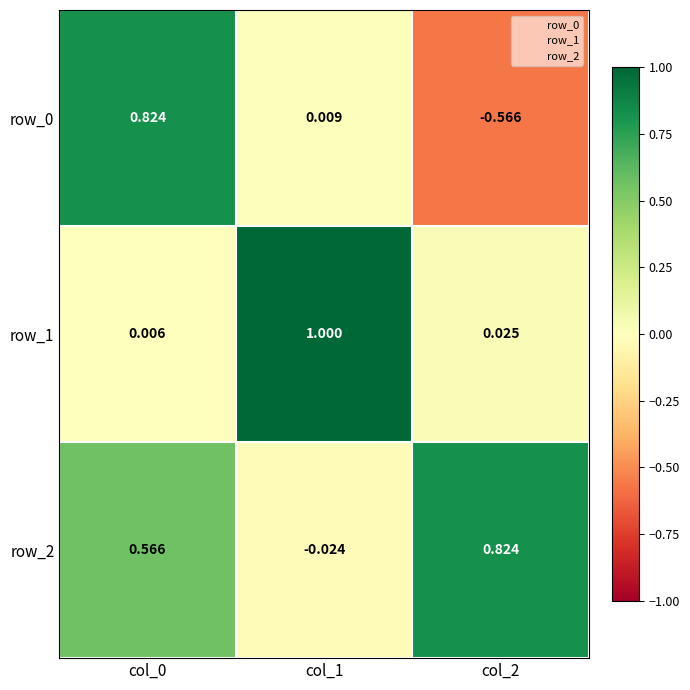

What is the sum of the row_2 values at col_2 and col_0?

1.4